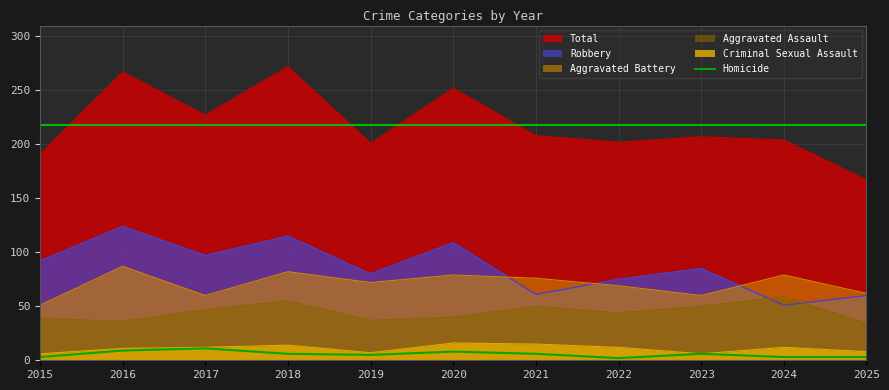

How many intersections are there between Robbery and Aggravated Assault?

2